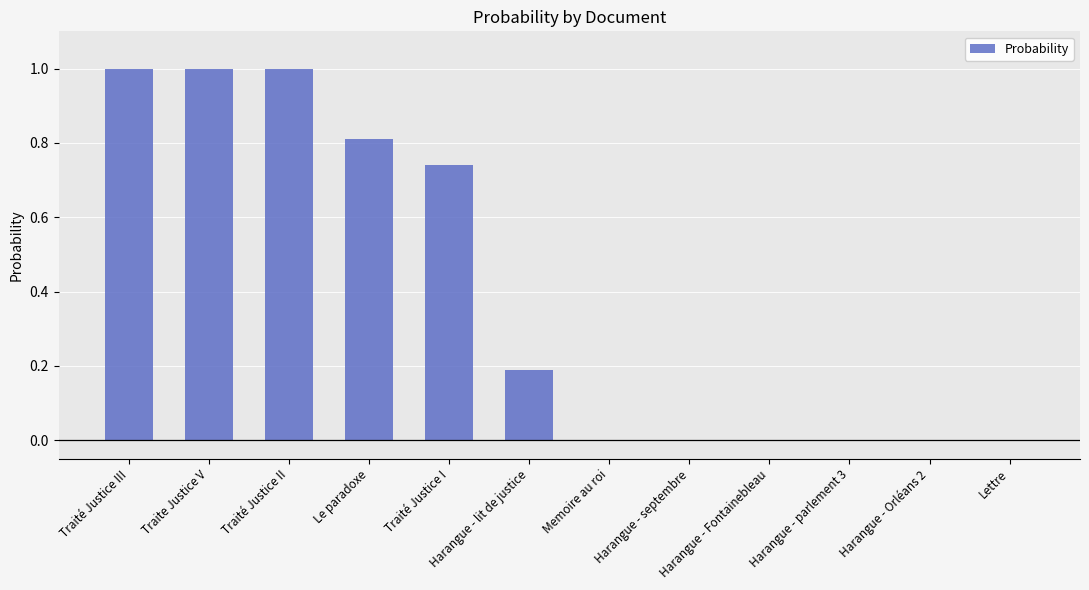

Is it true that the value at Memoire au roi is 0.0?

True